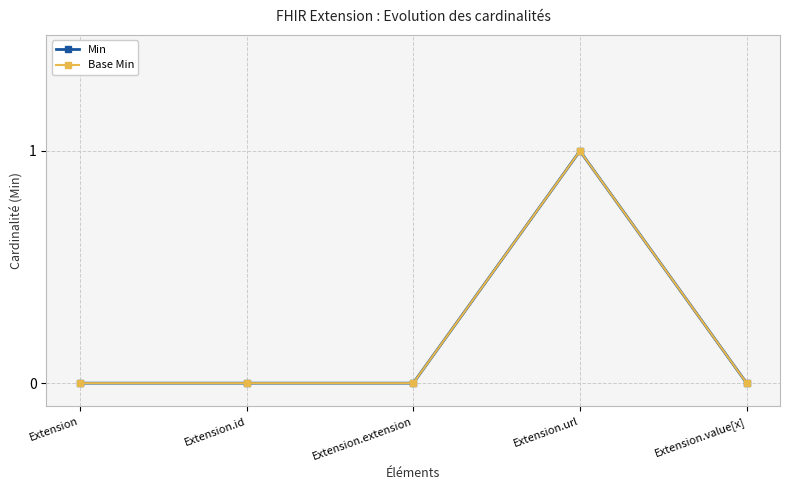

Reading right to left, what are all the values shown in this chart?

Min: Extension.value[x]=0	Extension.url=1	Extension.extension=0	Extension.id=0	Extension=0
Base Min: Extension.value[x]=0	Extension.url=1	Extension.extension=0	Extension.id=0	Extension=0